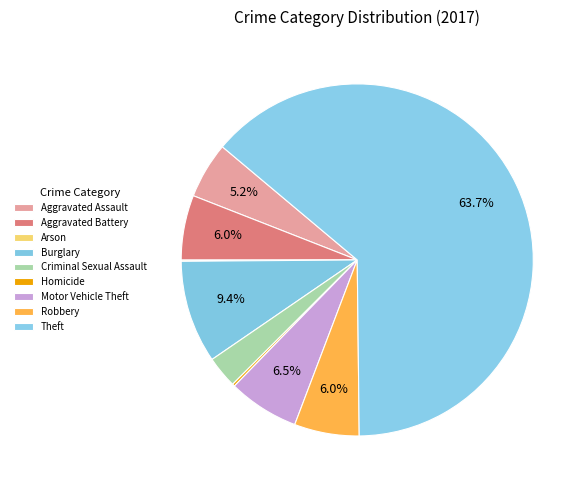

Which category has the biggest portion of the pie?

Theft